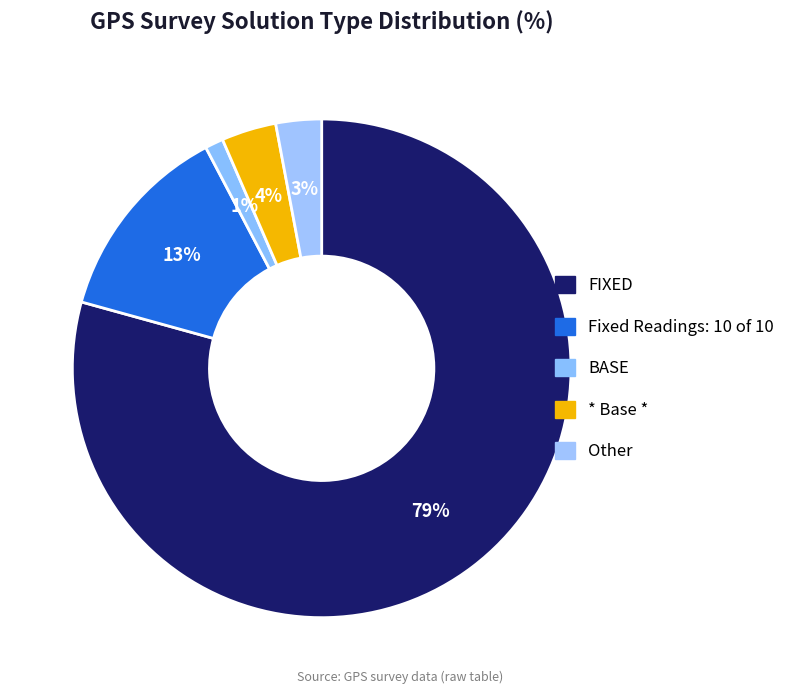

Count the number of slices in the pie.

5